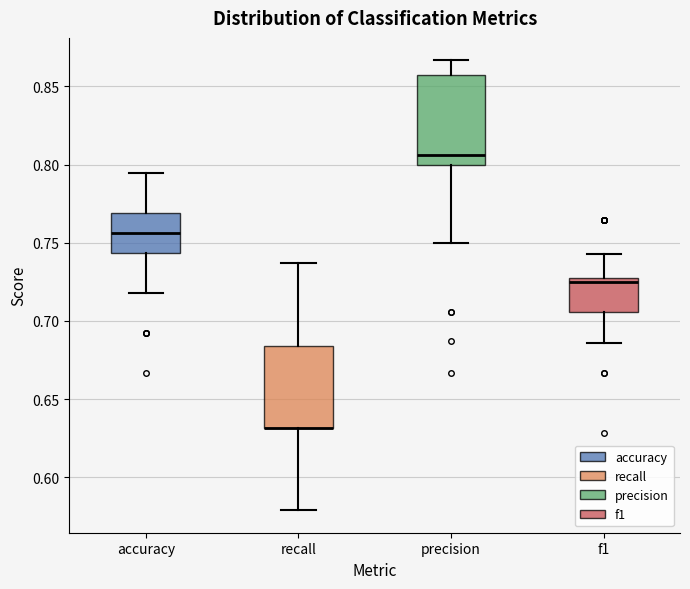

Where does the lower whisker of the box for f1 end on the y-axis? The values are not printed on the chart, so give them approximately, as read against the axis.

0.685